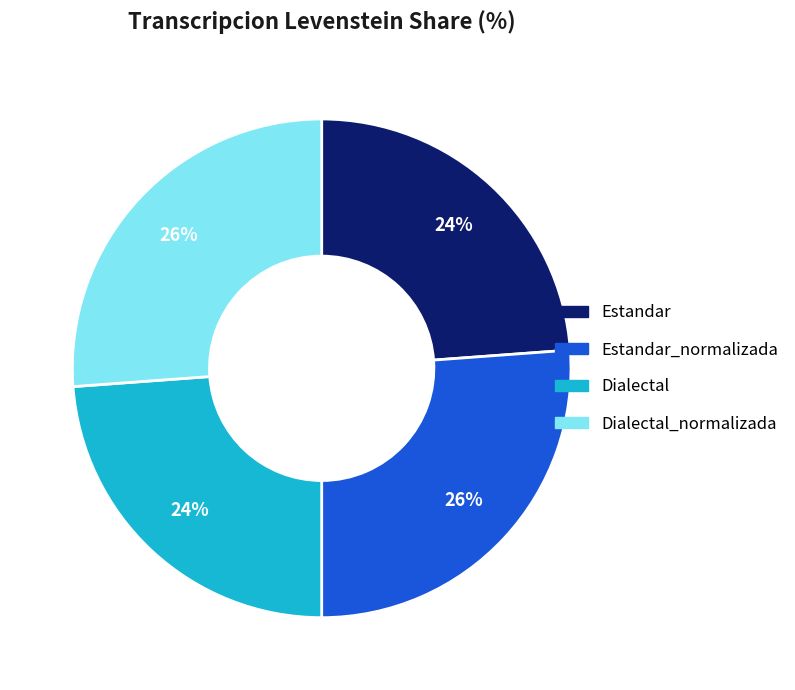

To the nearest percent, what portion does Dialectal_normalizada represent?

26%